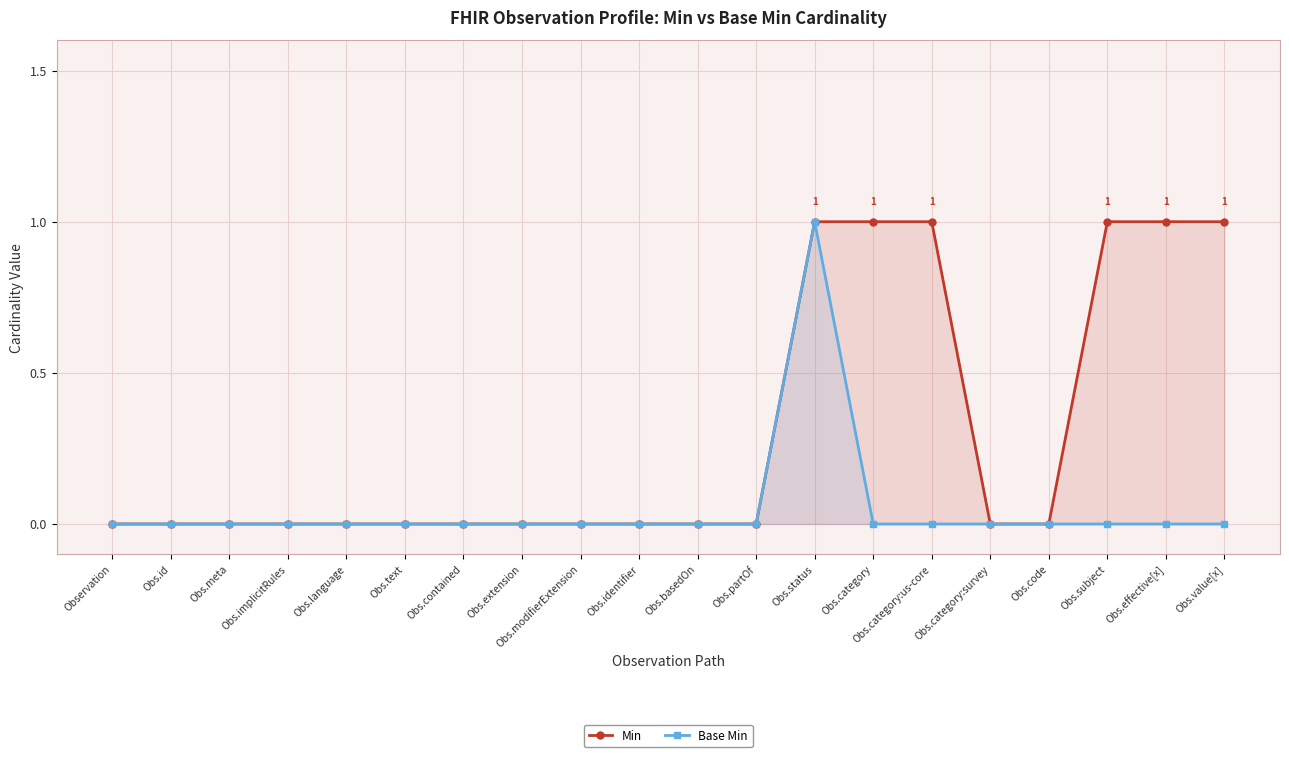

Which series has the largest range (max minus min)?

Min